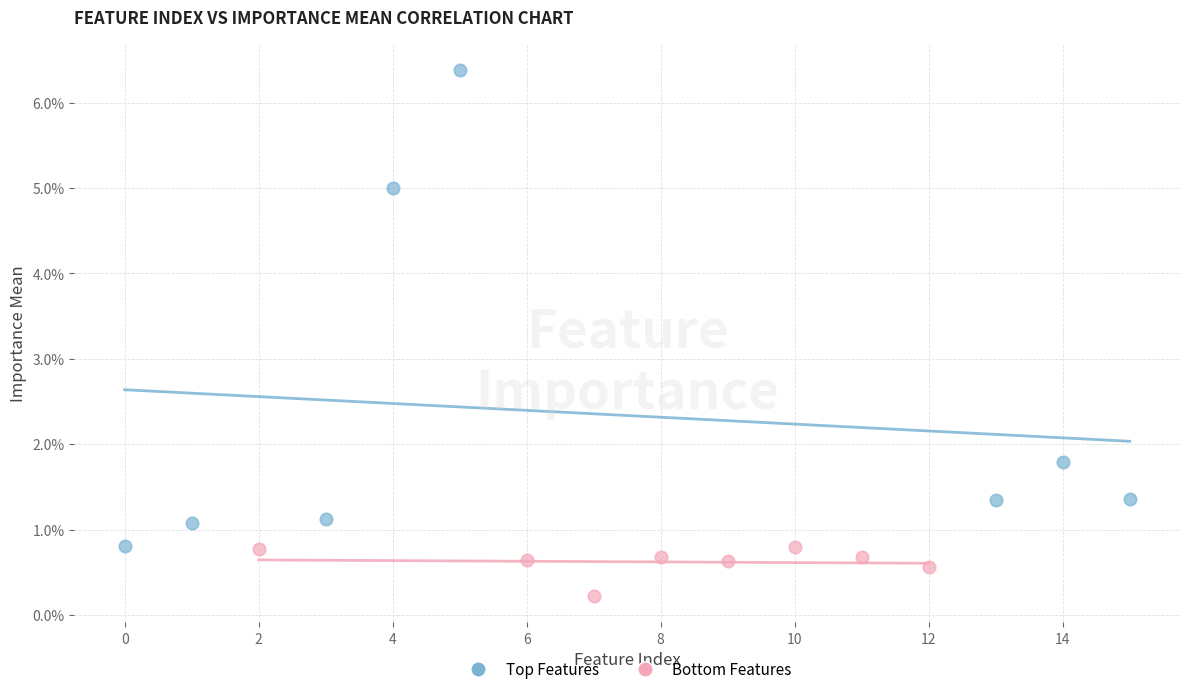

Which series has the largest Y range (max minus min)?

Top Features